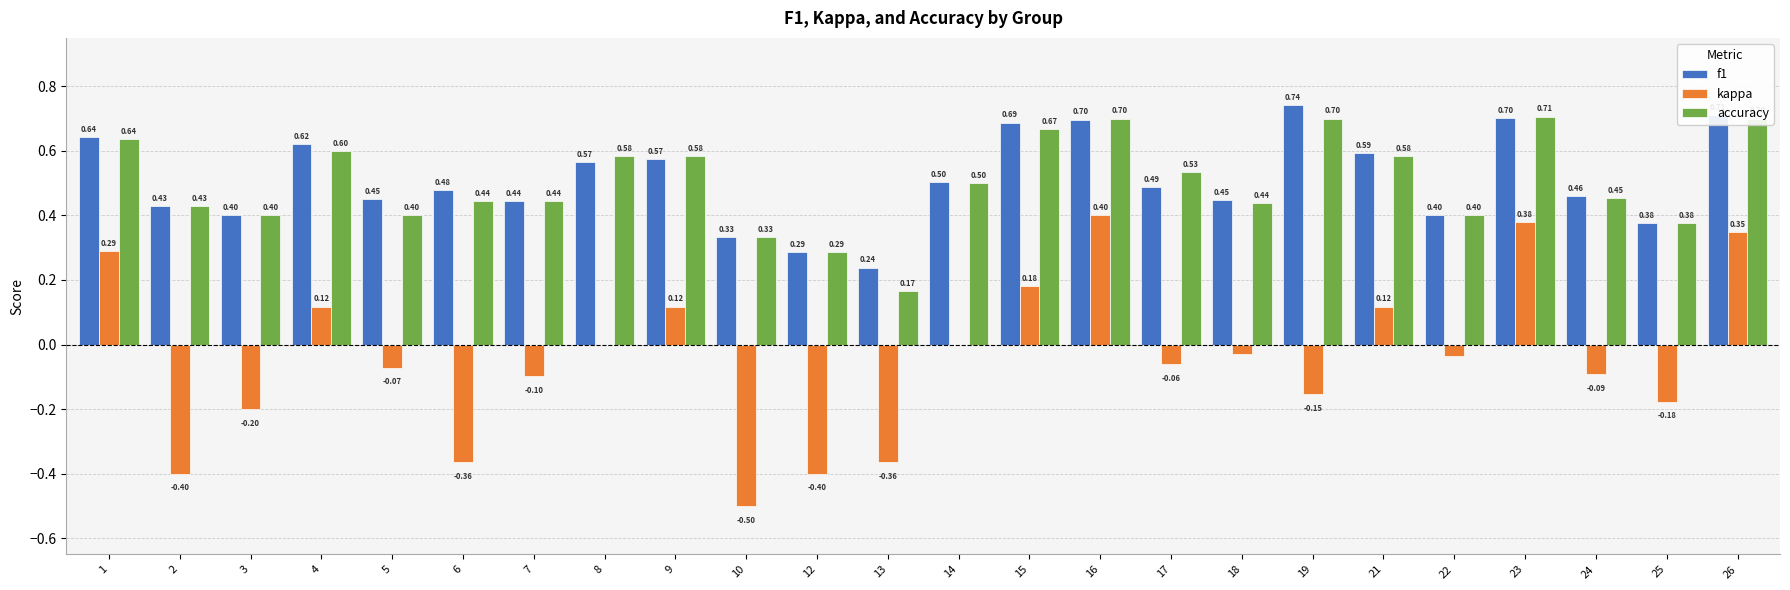

What is the sum of all accuracy values?

12.1